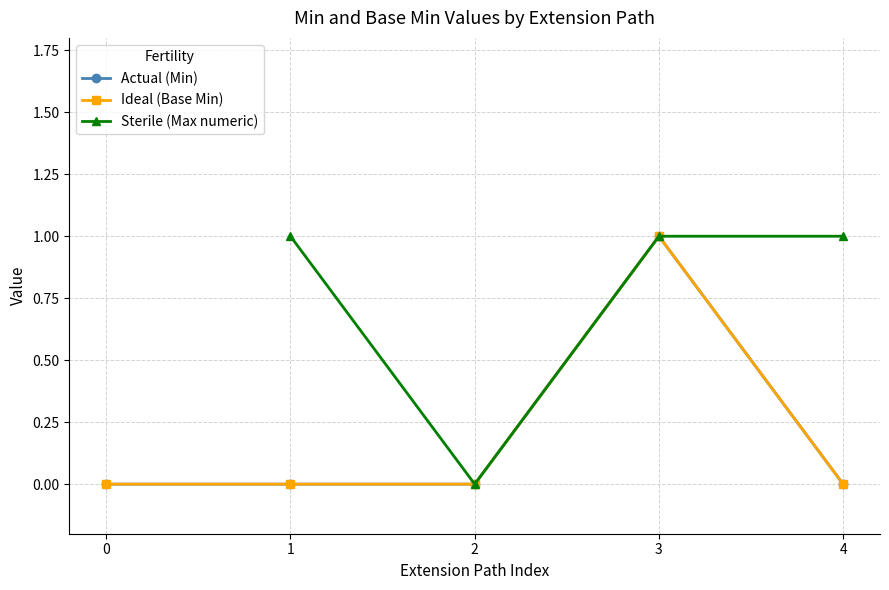

True or false: Sterile (Max numeric) and Actual (Min) cross at least once.

False